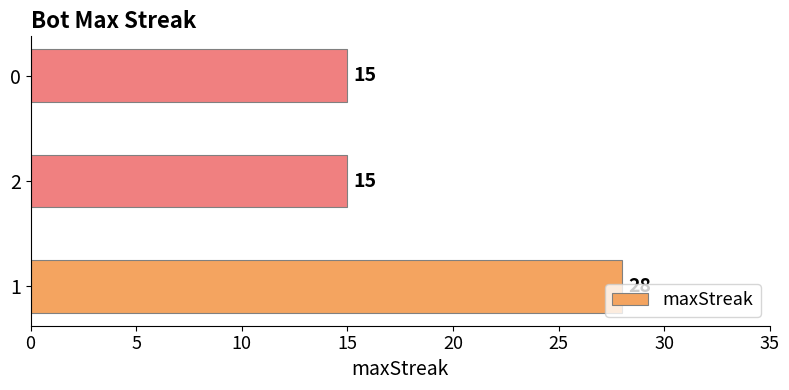

How many values are between 15 and 28?

3